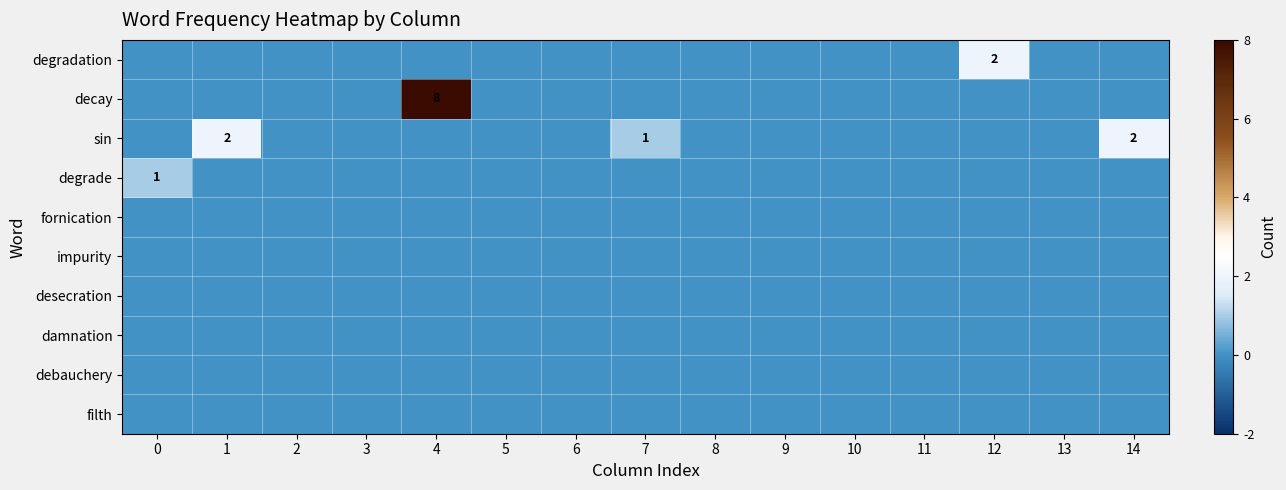

True or false: decay has a value of 13 at 4.

False